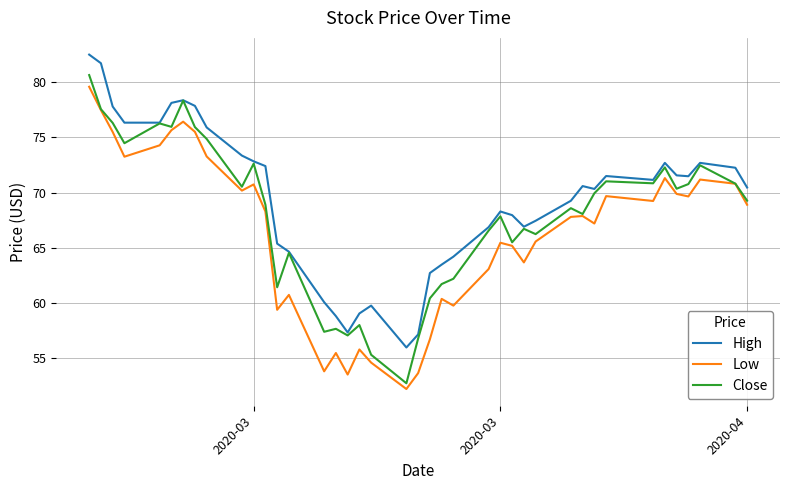

List the series in order of their overall mean, highest first.

High, Close, Low